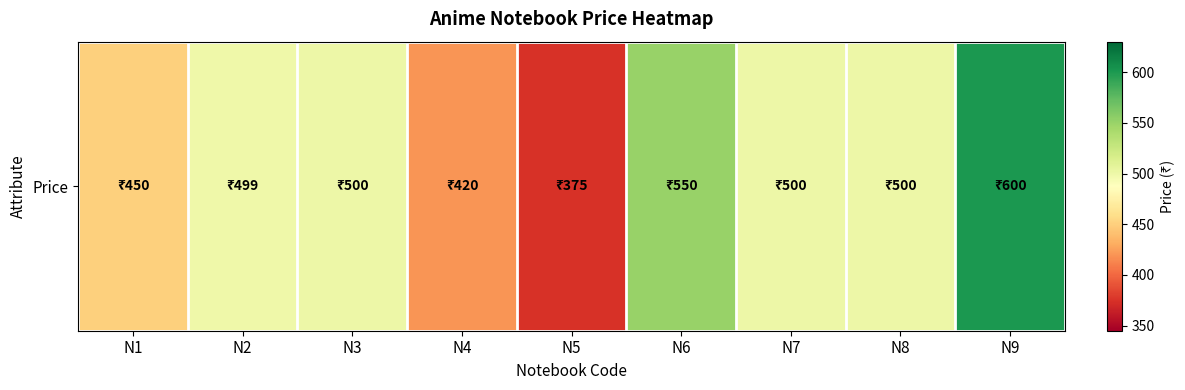

What is the sum of the values at N8 and N5?

875